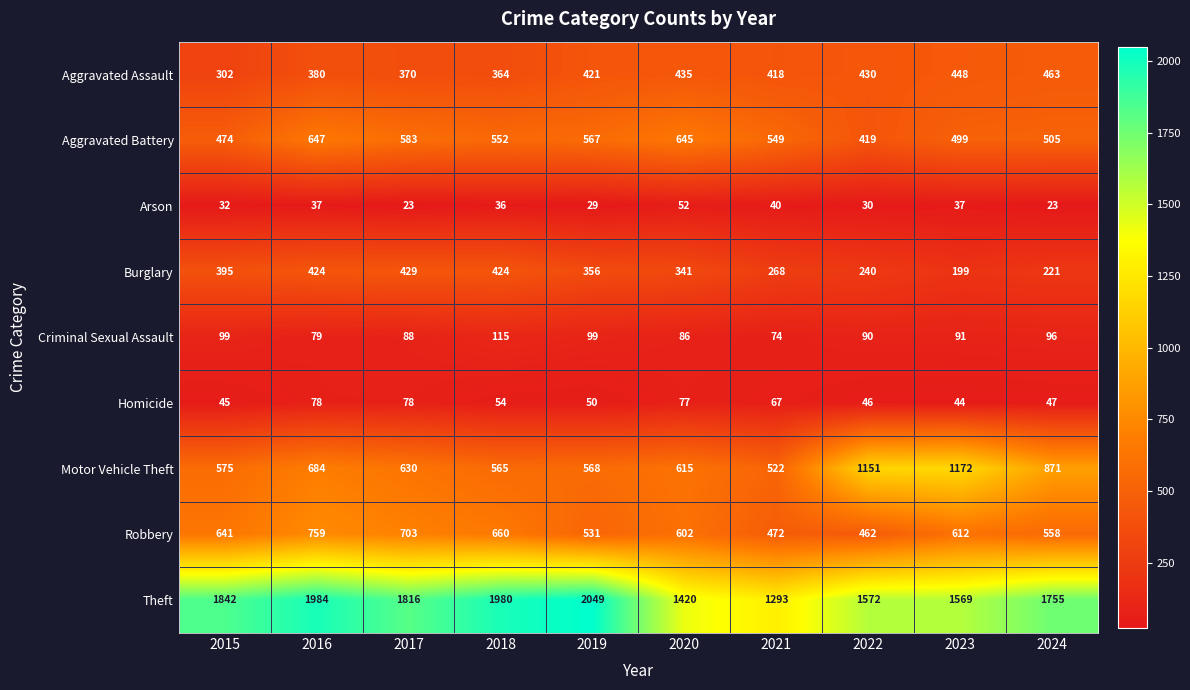

What is the total value across all series at 2016?

5072